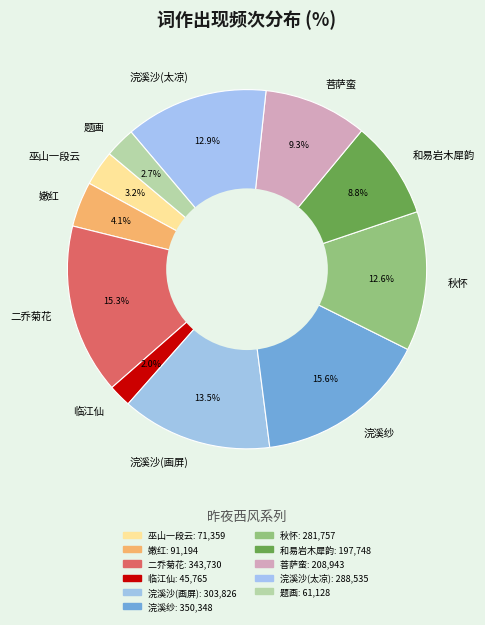

Is there any slice that represents more than half of the pie?

No